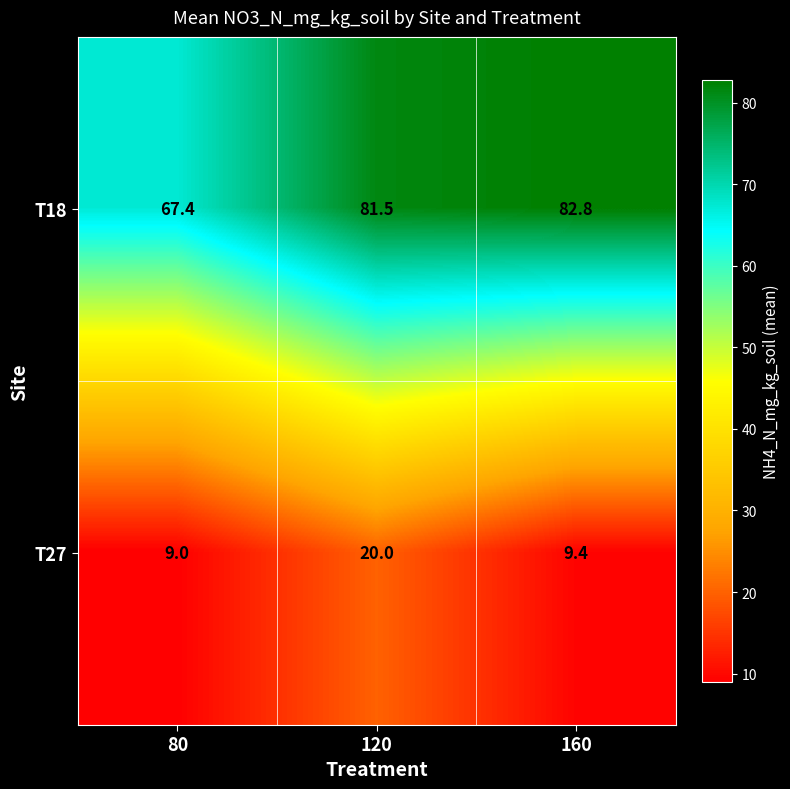

What is the spread (max minus min) of values at 120?

61.5